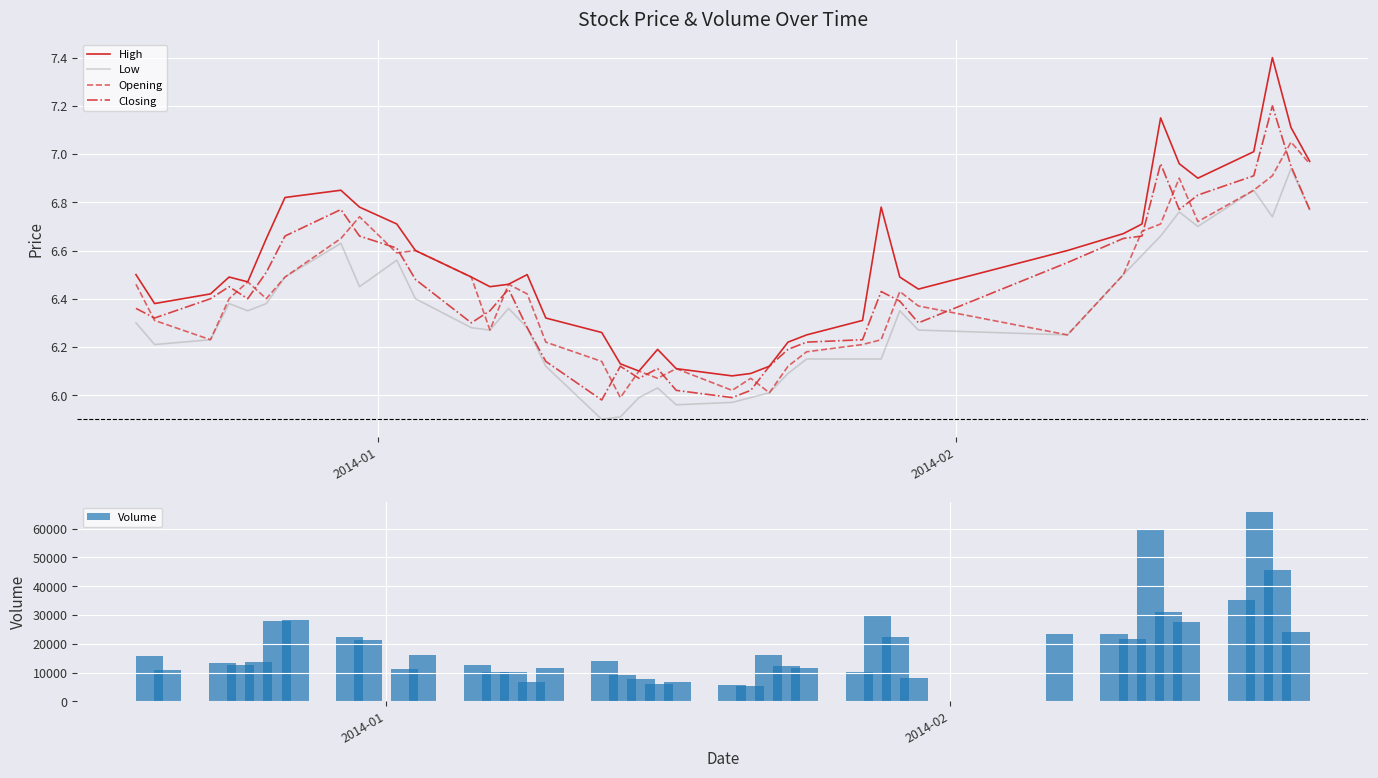

Reading right to left, extract all data points from this chart.

High: 7.0	7.1	7.4	7.0	6.9	7.0	7.2	6.7	6.7	6.6	6.4	6.5	6.8	6.3	6.2	6.2	6.1	6.1	6.1	6.1	6.2	6.1	6.1	6.3	6.3	6.5	6.5	6.5	6.5	6.6	6.7	6.8	6.8	6.8	6.7	6.5	6.5	6.4	6.4	6.5
Low: 6.8	6.9	6.7	6.8	6.7	6.8	6.7	6.6	6.5	6.2	6.3	6.3	6.2	6.2	6.2	6.1	6.0	6.0	6.0	6.0	6.0	6.0	5.9	5.9	6.1	6.3	6.4	6.3	6.3	6.4	6.6	6.5	6.6	6.5	6.4	6.3	6.4	6.2	6.2	6.3
Opening: 7.0	7.0	6.9	6.8	6.7	6.9	6.7	6.7	6.5	6.2	6.4	6.4	6.2	6.2	6.2	6.1	6.0	6.1	6.0	6.1	6.1	6.1	6.0	6.1	6.2	6.4	6.5	6.3	6.5	6.6	6.6	6.7	6.7	6.5	6.4	6.5	6.4	6.2	6.3	6.5
Closing: 6.8	7.0	7.2	6.9	6.8	6.8	7.0	6.7	6.7	6.5	6.3	6.4	6.4	6.2	6.2	6.2	6.1	6.0	6.0	6.0	6.1	6.1	6.1	6.0	6.1	6.3	6.4	6.3	6.3	6.5	6.6	6.7	6.8	6.7	6.5	6.4	6.5	6.4	6.3	6.4
Volume: 23933.0	45632.0	65831.0	35362.0	27651.0	30863.0	59637.0	21734.0	23451.0	23385.0	7967.0	22293.0	29609.0	10192.0	11669.0	12349.0	16241.0	5174.0	5586.0	6560.0	6123.0	7802.0	9144.0	14145.0	11639.0	6718.0	10263.0	10032.0	12548.0	15932.0	11048.0	21419.0	22234.0	28329.0	28049.0	13606.0	12690.0	13312.0	10754.0	15769.0